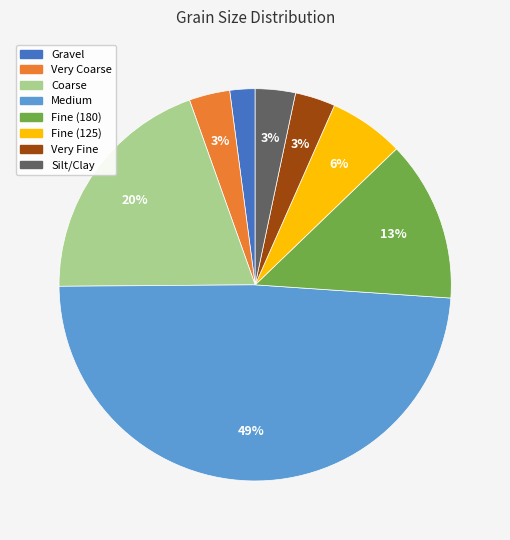

Which has a higher value, Very Coarse or Medium?

Medium